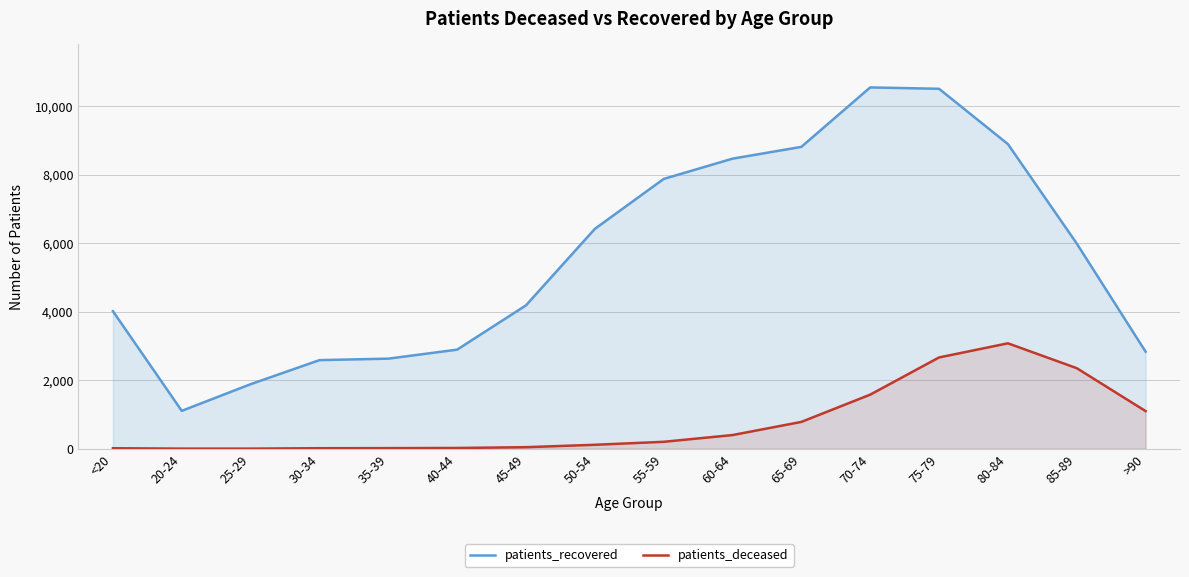

Which has a higher value, 80-84 or 50-54?

80-84